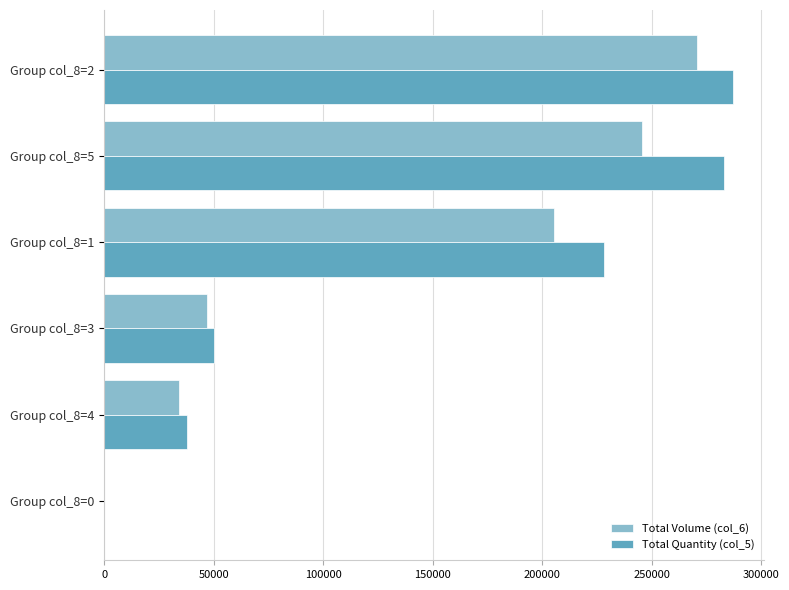

What is the maximum value shown in the chart?

287000